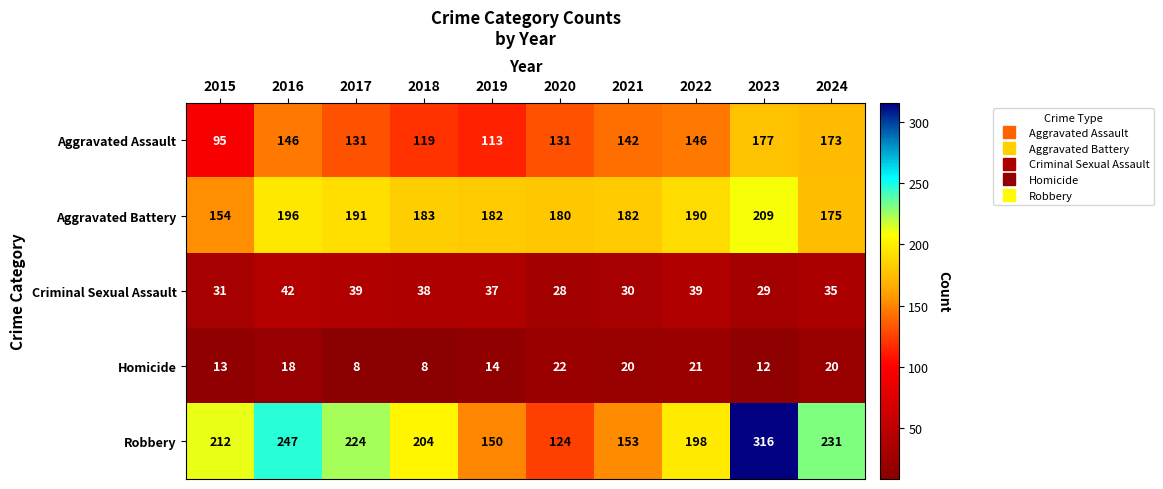

At which label does Aggravated Assault reach its minimum?

2015